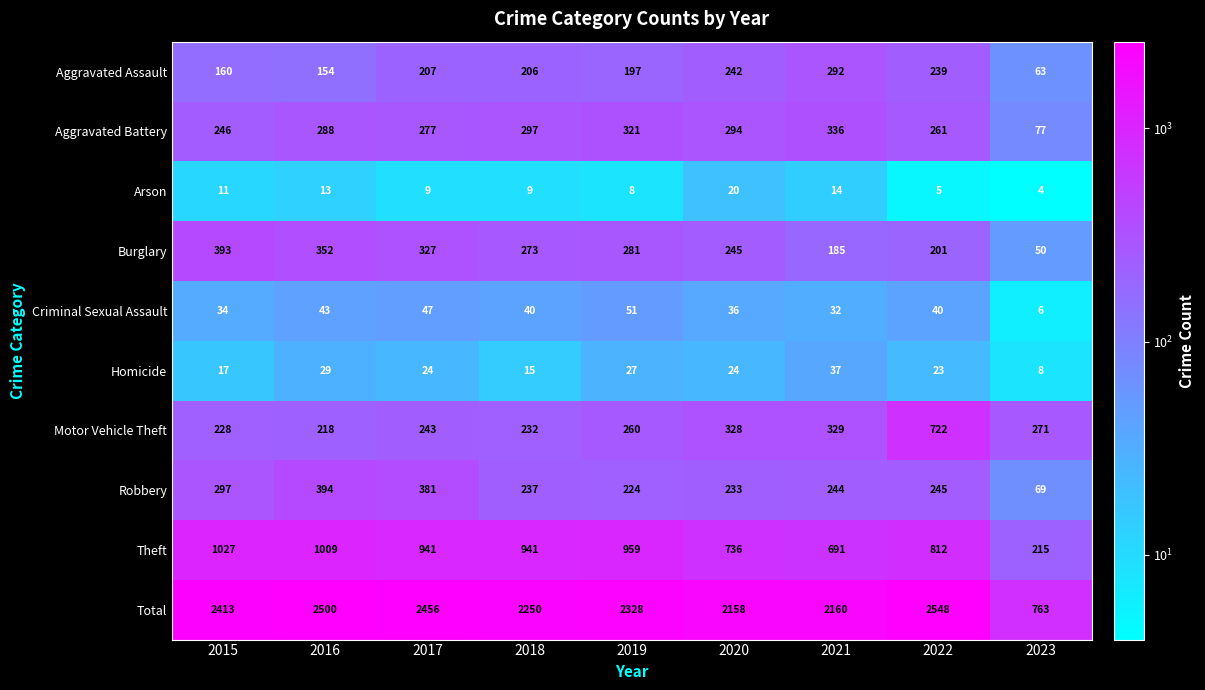

The Burglary series shows 352 at 2016. True or false?

True